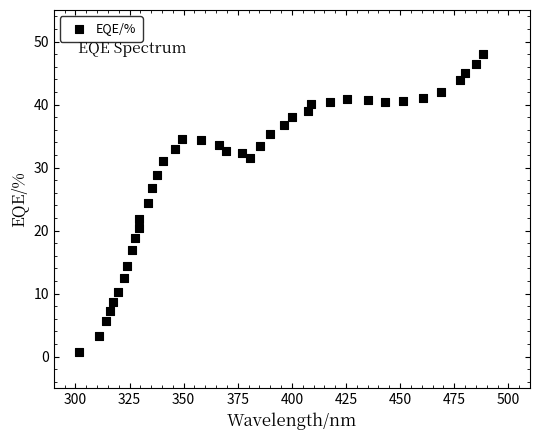

What is the range of Y values (max minus min)?

47.3